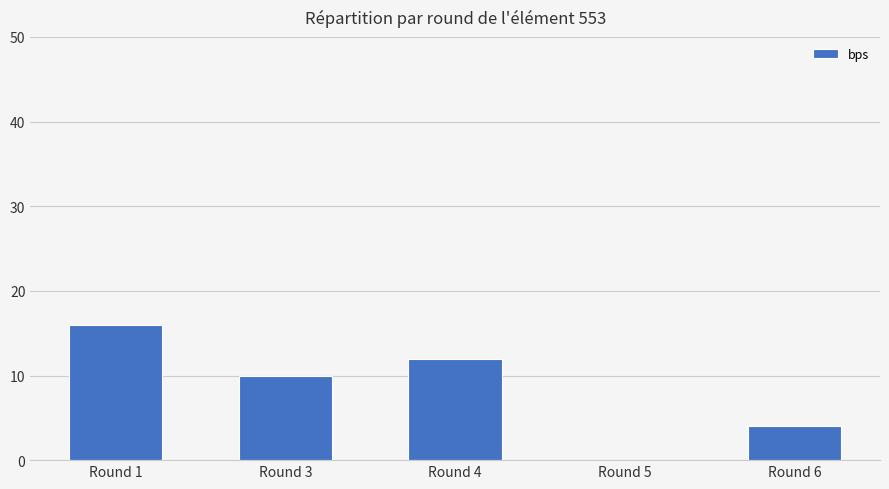

Between Round 1 and Round 4, which is larger?

Round 1